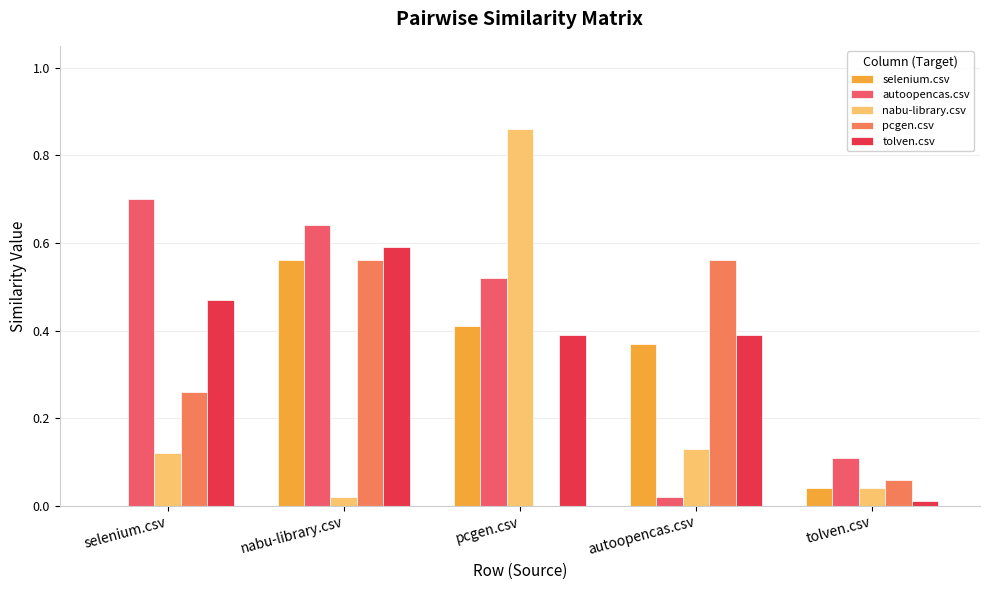

What is the spread (max minus min) of values at nabu-library.csv?

0.6